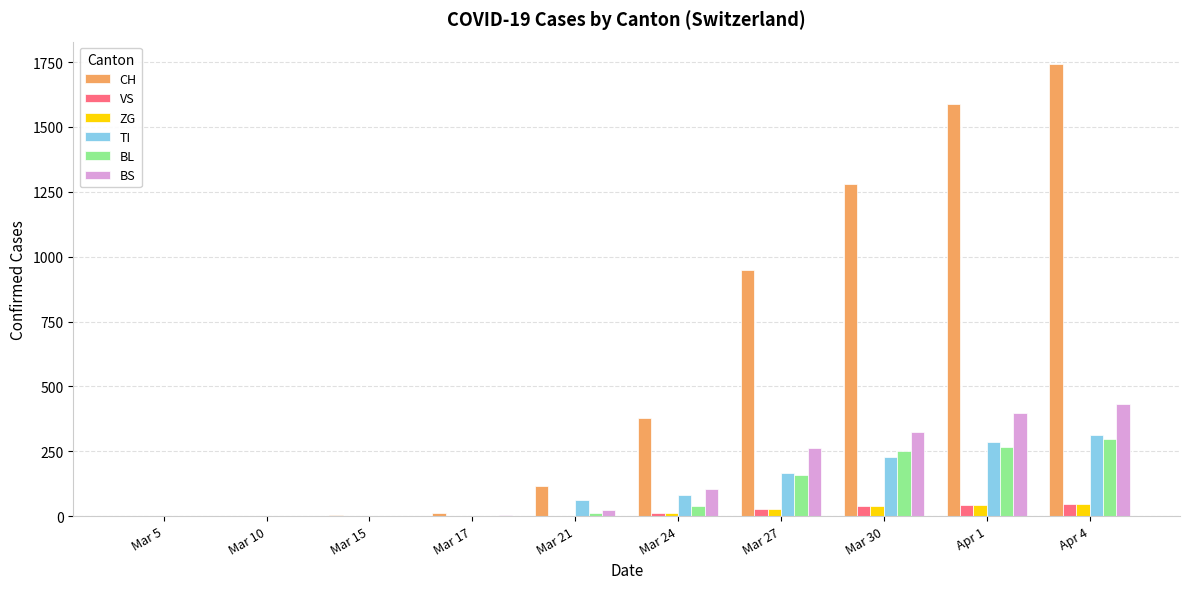

Is the value of TI at Mar 21 greater than the value of BS at Apr 1?

No